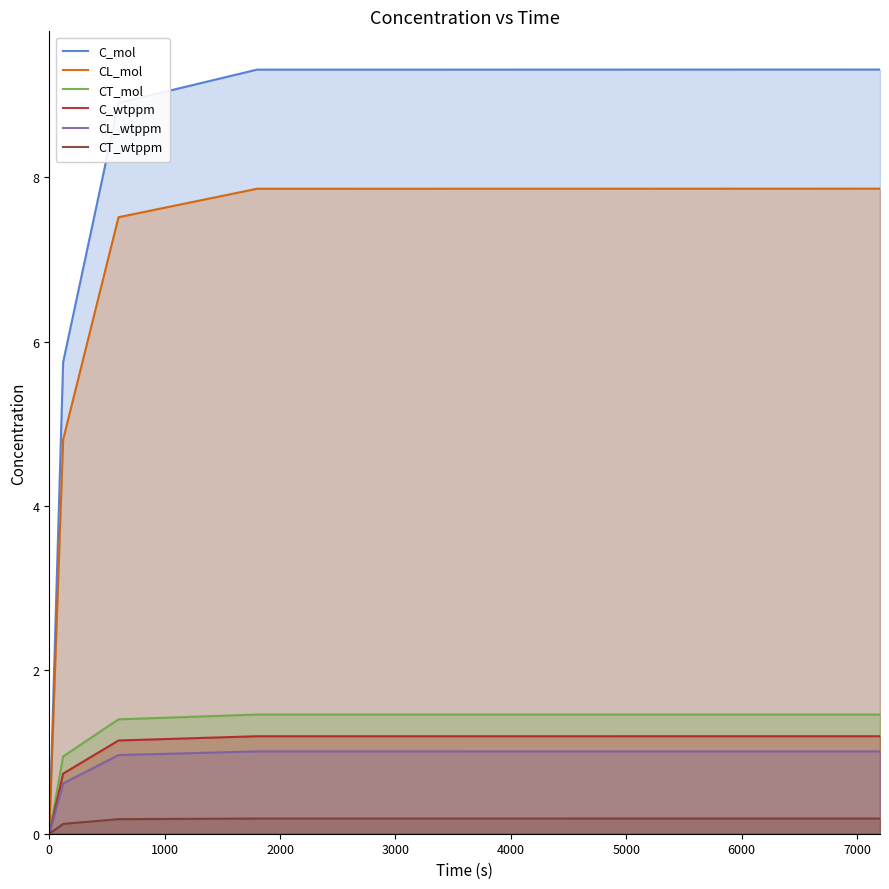

Which series has the largest total across all categories?

C_mol